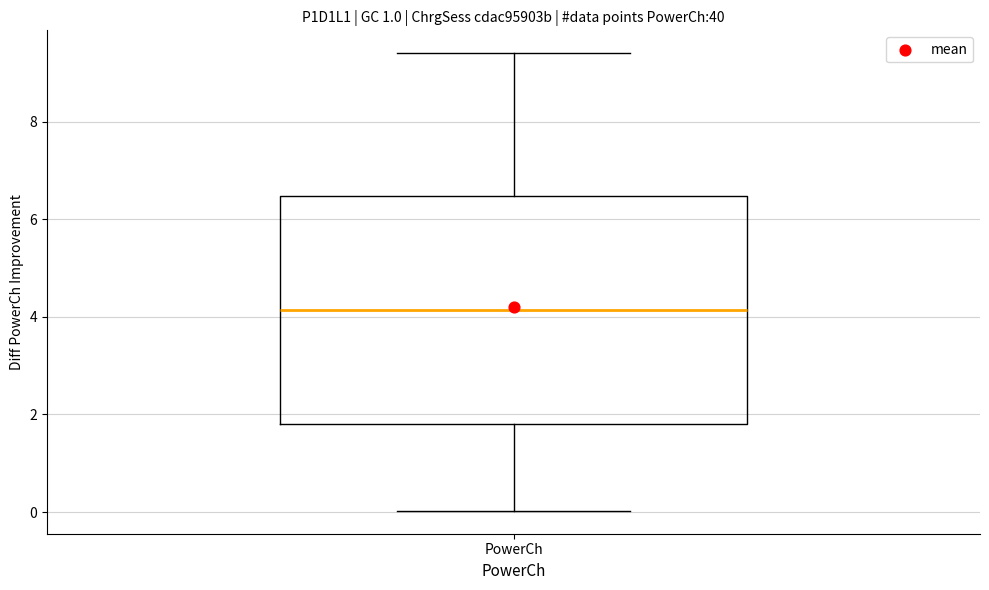

Where is the lower edge of the box for PowerCh on the y-axis? The values are not printed on the chart, so give them approximately, as read against the axis.

1.8